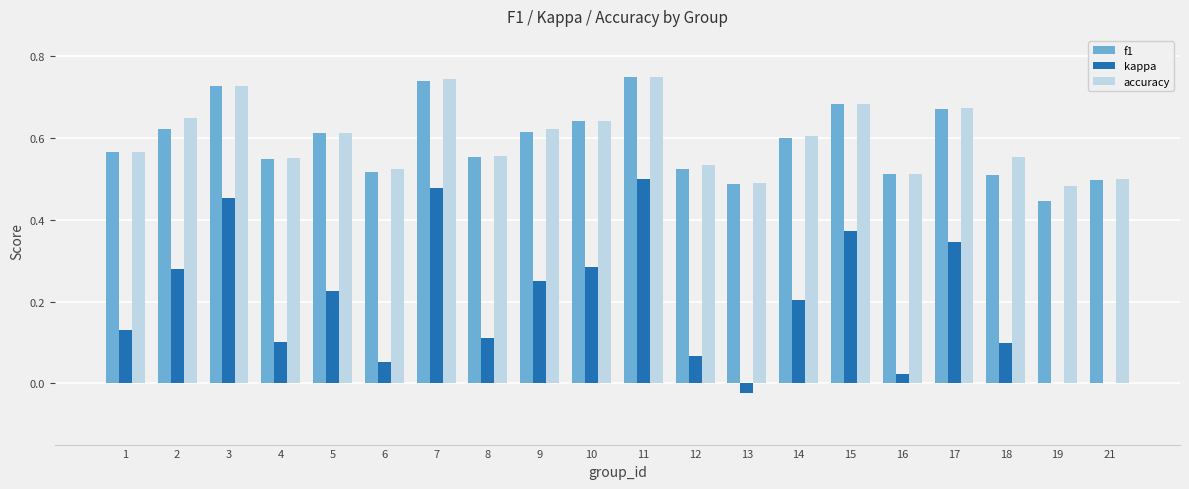

The value of f1 at 18 is 0.8. True or false?

False